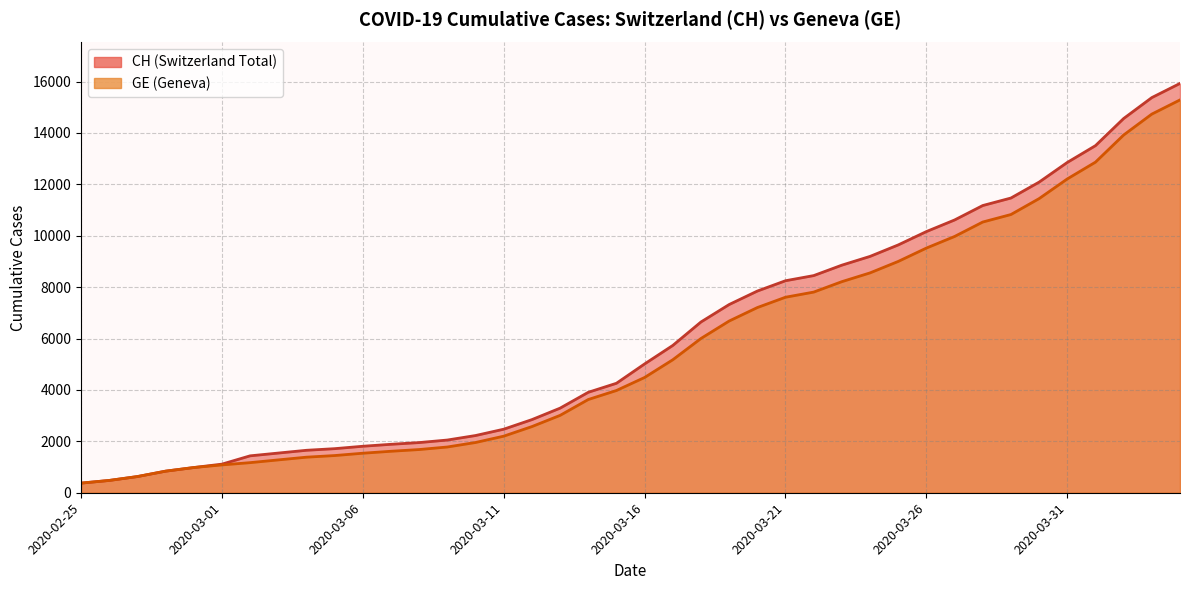

At 2020-03-15, list the series in order from smallest to largest.

GE, CH